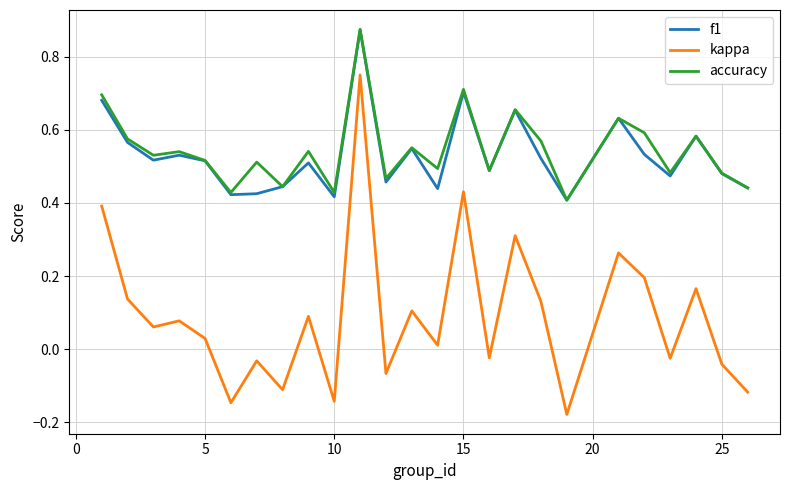

Which series has the widest spread of values?

kappa